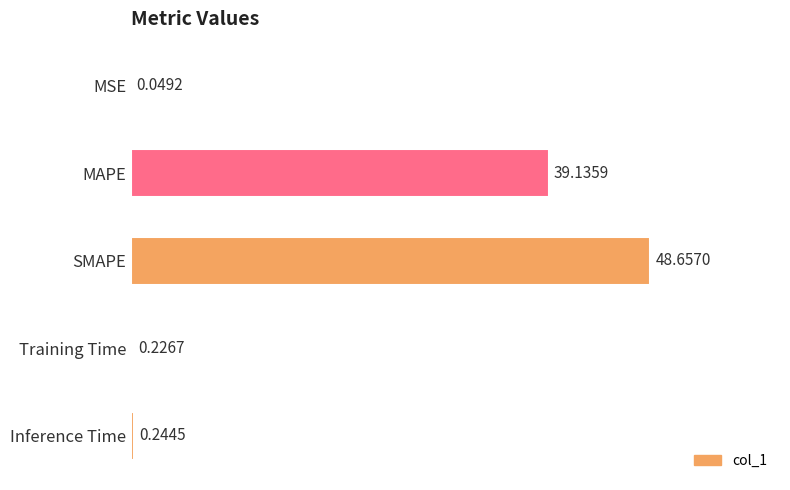

What is the greatest value displayed?

48.7